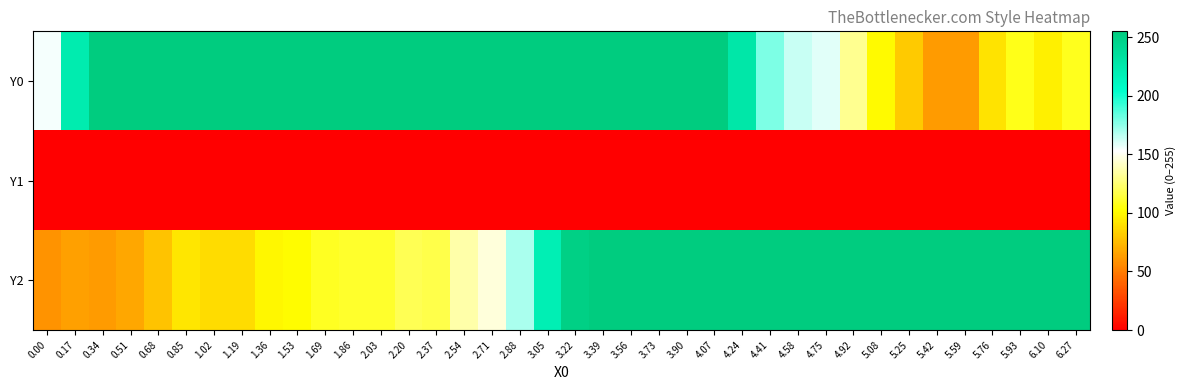

Reading right to left, list all the values displayed in this chart.

Y0: 6.27=108.3	6.10=95.8	5.93=107.5	5.76=91.5	5.59=62.6	5.42=62.6	5.25=80.7	5.08=99.8	4.92=130.7	4.75=158.5	4.58=164.4	4.41=178.4	4.24=227.3	4.07=255.0	3.90=255.0	3.73=255.0	3.56=255.0	3.39=255.0	3.22=255.0	3.05=255.0	2.88=255.0	2.71=255.0	2.54=255.0	2.37=255.0	2.20=255.0	2.03=255.0	1.86=255.0	1.69=255.0	1.53=255.0	1.36=255.0	1.19=255.0	1.02=255.0	0.85=255.0	0.68=255.0	0.51=255.0	0.34=255.0	0.17=222.6	0.00=155.2
Y1: 6.27=0.0	6.10=0.0	5.93=0.0	5.76=0.0	5.59=0.0	5.42=0.0	5.25=0.0	5.08=0.0	4.92=0.0	4.75=0.0	4.58=0.0	4.41=0.0	4.24=0.0	4.07=0.0	3.90=0.0	3.73=0.0	3.56=0.0	3.39=0.0	3.22=0.0	3.05=0.0	2.88=0.0	2.71=0.0	2.54=0.0	2.37=0.0	2.20=0.0	2.03=0.0	1.86=0.0	1.69=0.0	1.53=0.0	1.36=0.0	1.19=0.0	1.02=0.0	0.85=0.0	0.68=0.0	0.51=0.0	0.34=0.0	0.17=0.0	0.00=0.0
Y2: 6.27=255.0	6.10=255.0	5.93=255.0	5.76=255.0	5.59=255.0	5.42=255.0	5.25=255.0	5.08=255.0	4.92=255.0	4.75=255.0	4.58=255.0	4.41=255.0	4.24=255.0	4.07=255.0	3.90=255.0	3.73=255.0	3.56=255.0	3.39=255.0	3.22=250.4	3.05=219.1	2.88=170.3	2.71=146.1	2.54=136.4	2.37=117.5	2.20=119.5	2.03=111.2	1.86=111.3	1.69=108.7	1.53=100.8	1.36=99.3	1.19=88.4	1.02=88.6	0.85=92.3	0.68=78.0	0.51=67.7	0.34=62.2	0.17=64.3	0.00=59.2